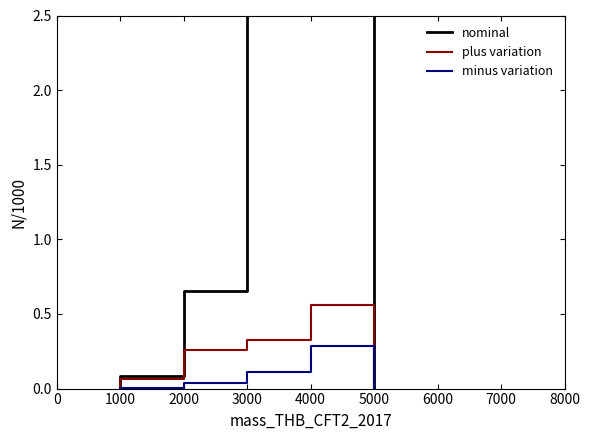

Count the number of data series in this chart.

3